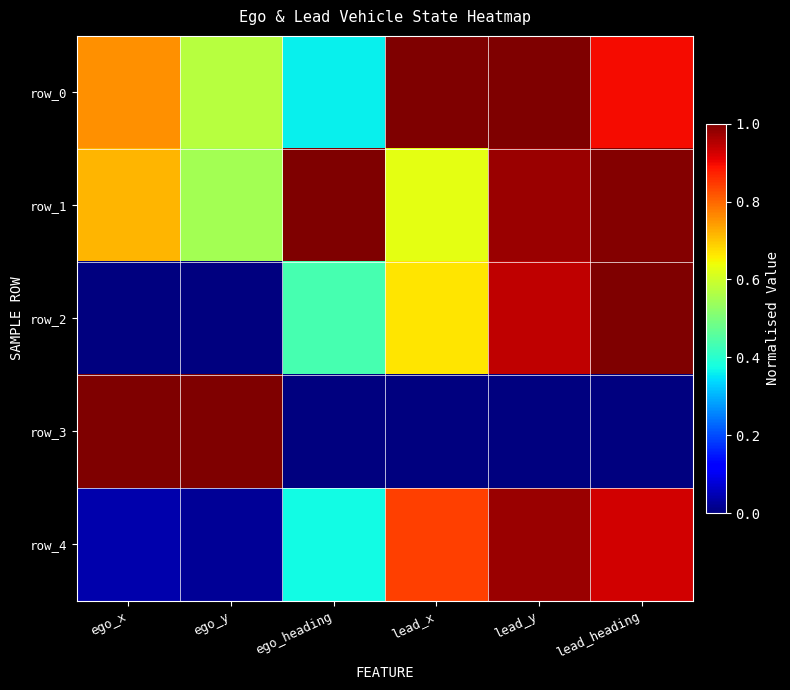

At which label is row_1 closest to 0?

ego_y